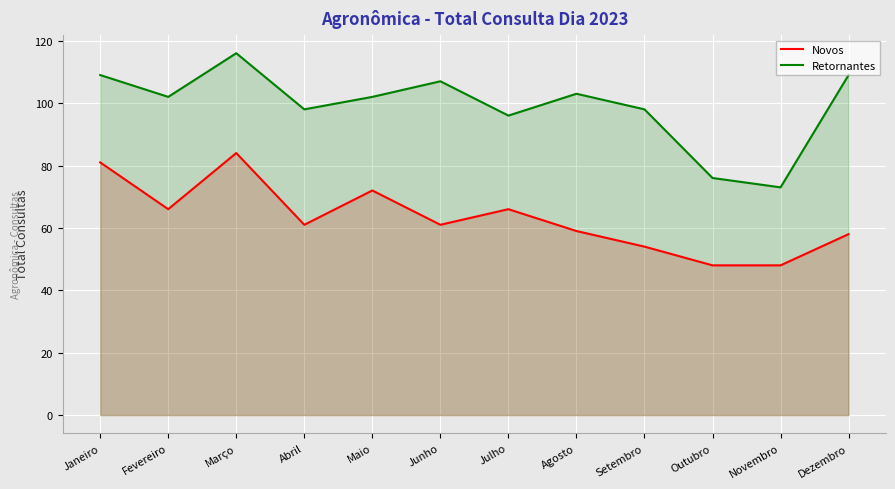

Is the value of Retornantes at Fevereiro greater than the value of Novos at Abril?

Yes